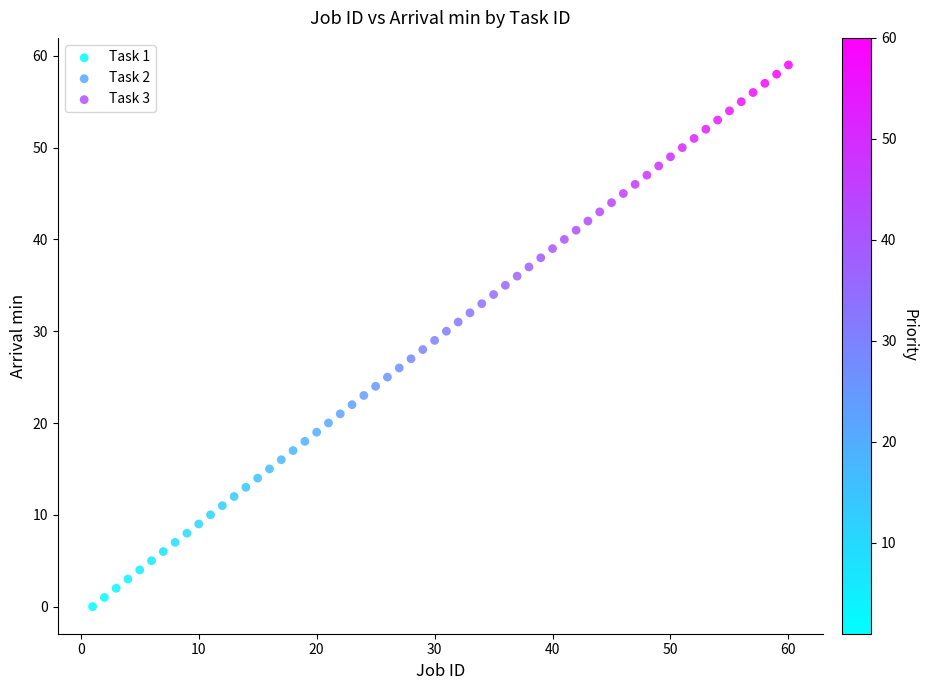

Which series contains the highest Y value?

Task 3